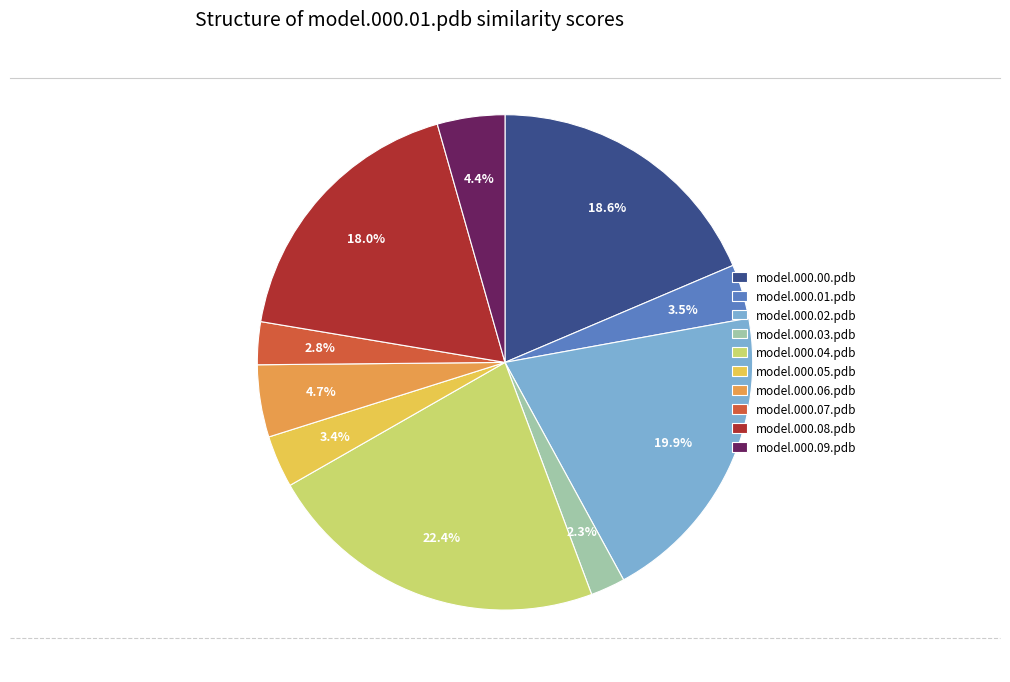

Which category has the smallest portion of the pie?

model.000.03.pdb